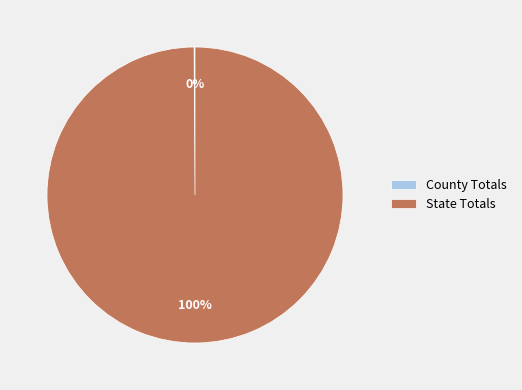

Is it true that State Totals is 100% of the pie?

True